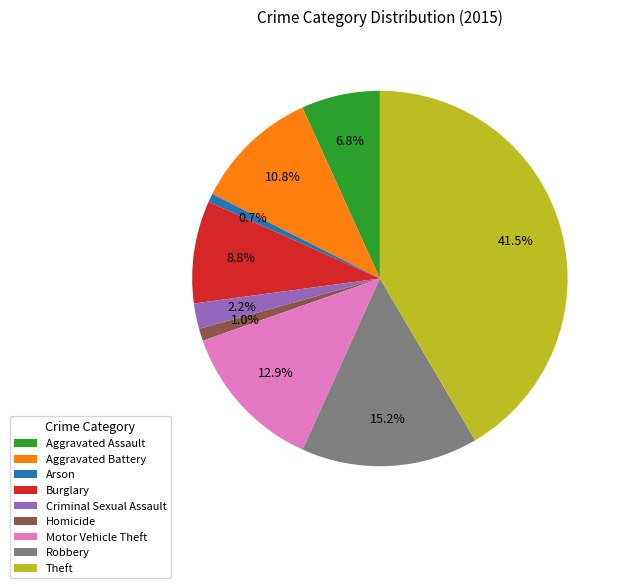

To the nearest percent, what is the combined percentage of Motor Vehicle Theft and Aggravated Assault?

20%